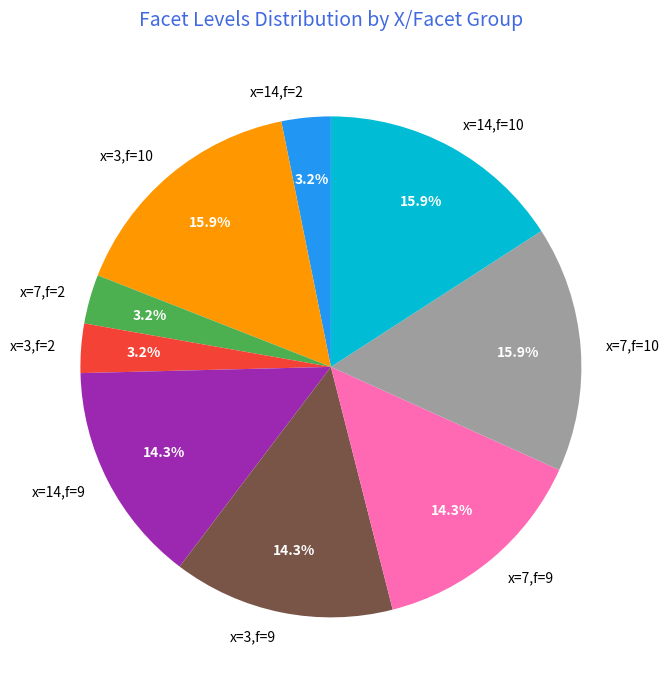

Is there any slice that represents more than half of the pie?

No